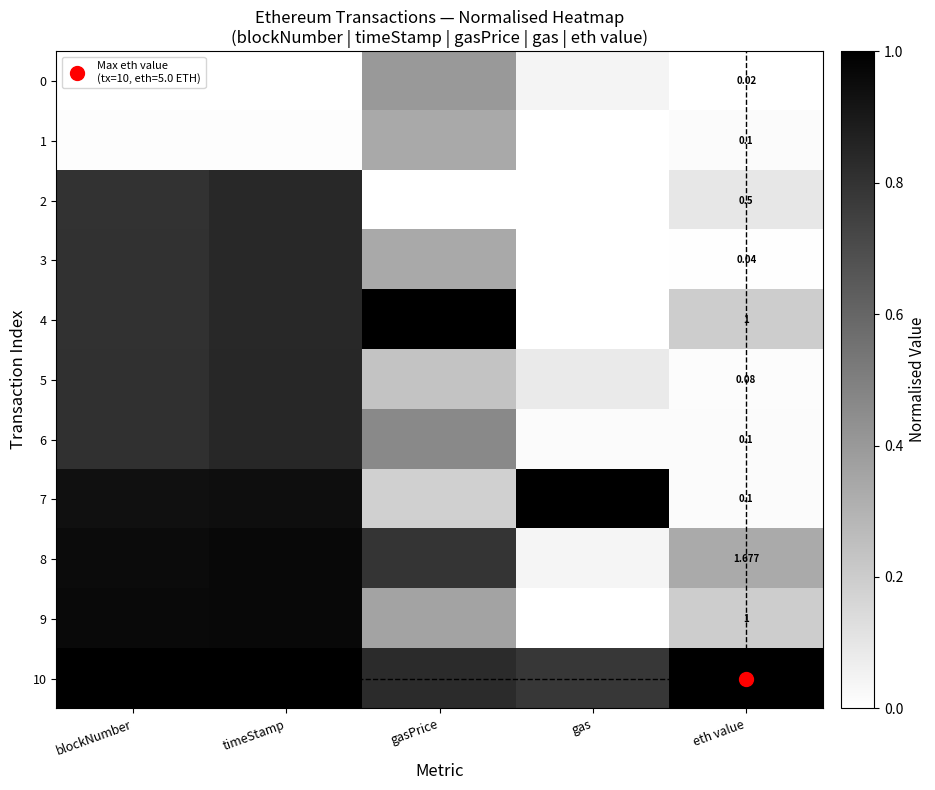

True or false: 4 has a value of 0.1 at eth value.

False